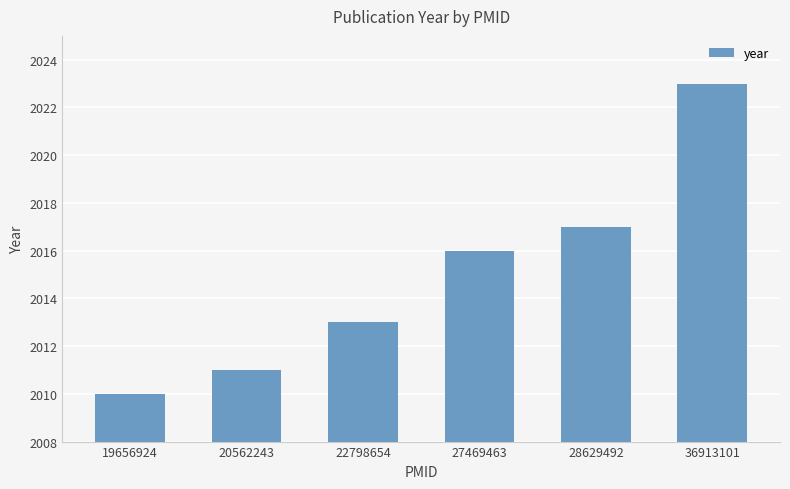

What is the approximate value at 20562243?

2011